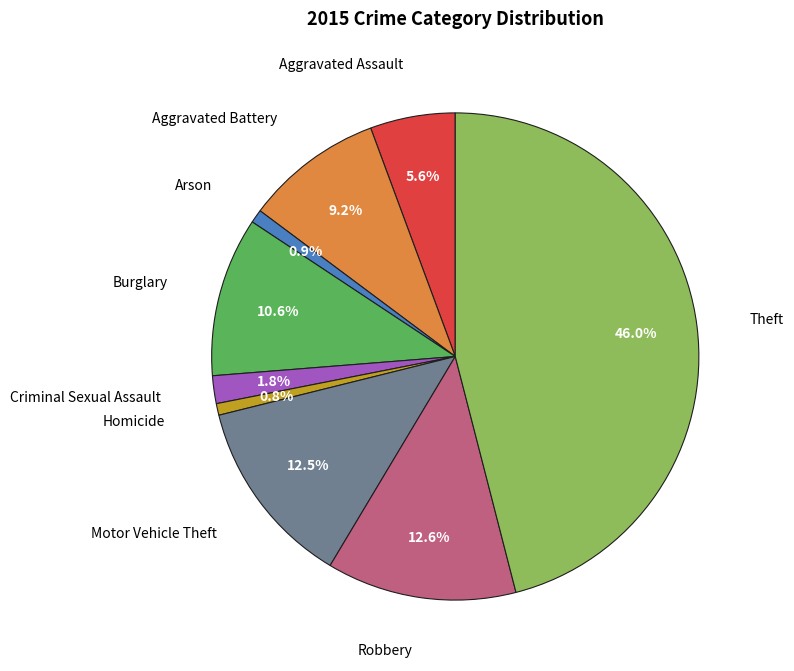

Is there any slice that represents more than half of the pie?

No